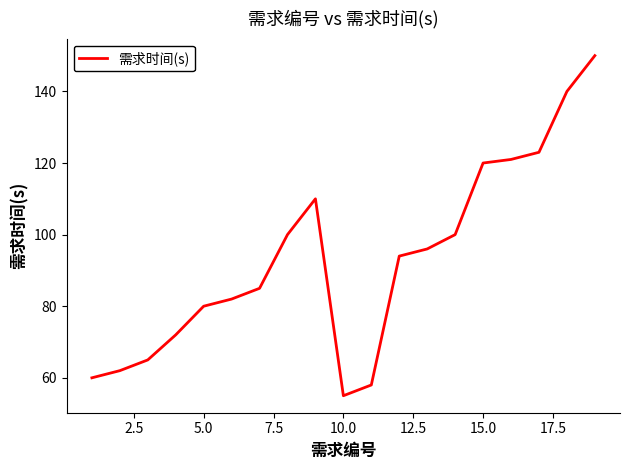

Count the number of data series in this chart.

1